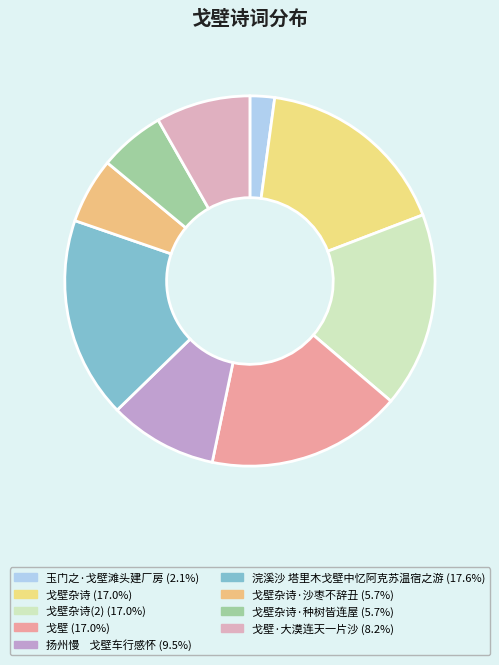

How many segments does this pie chart have?

9